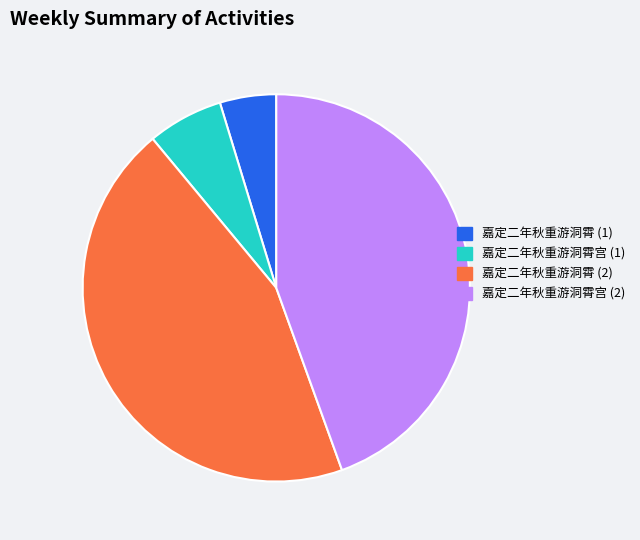

What is the smallest slice in the pie chart?

嘉定二年秋重游洞霄 (1)